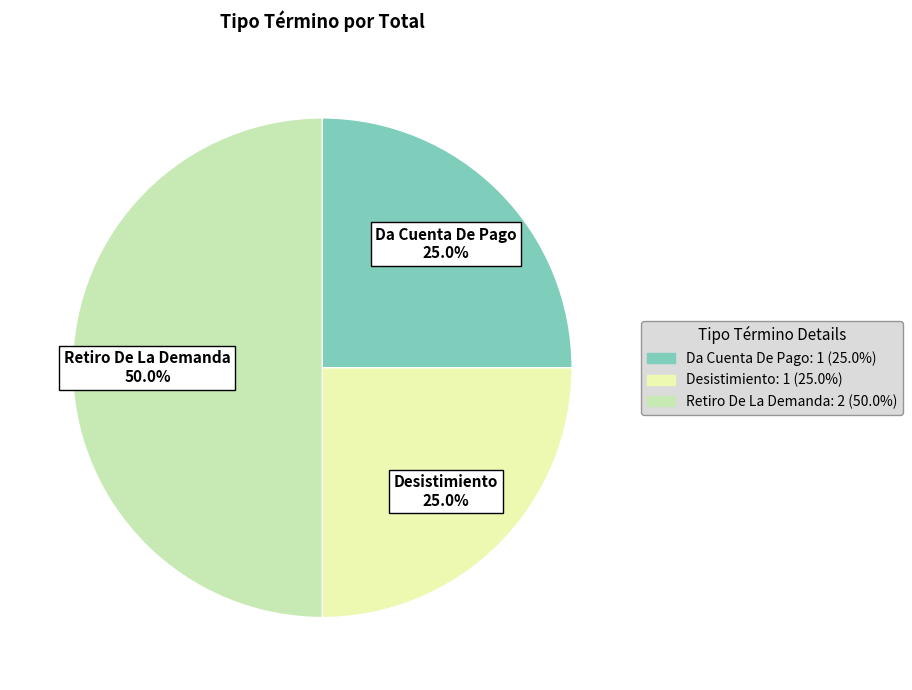

Count the number of slices in the pie.

3